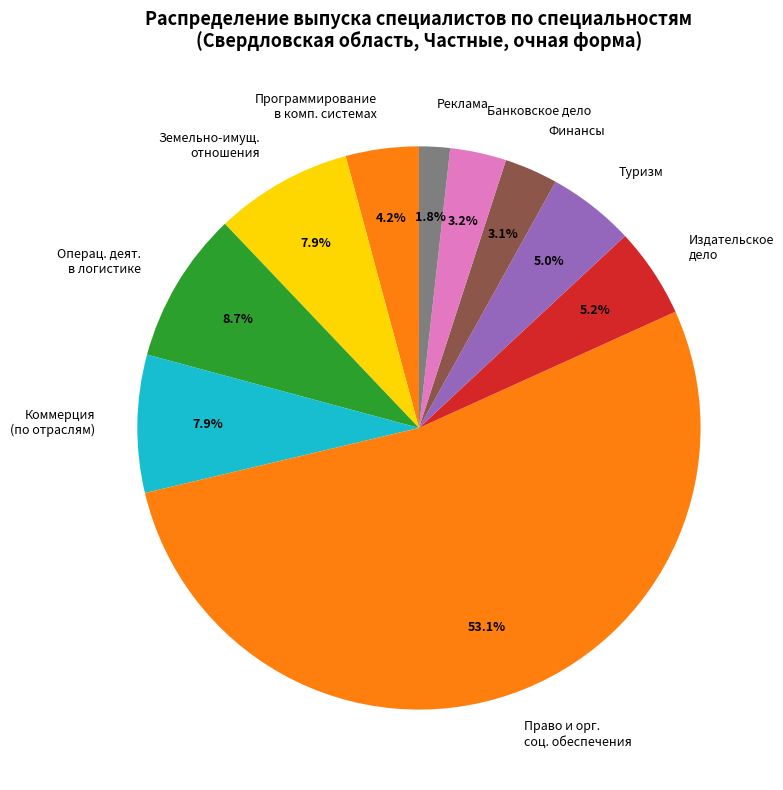

How many slices are in this pie chart?

10